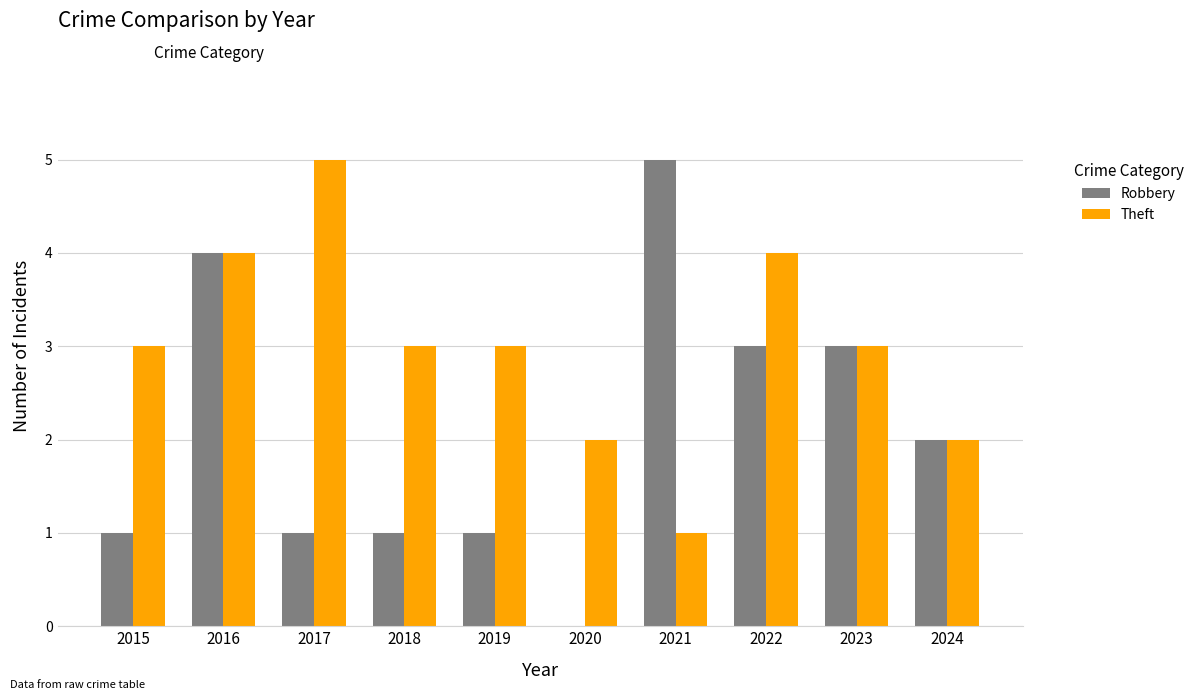

Reading left to right, transcribe all the data shown in this chart.

Robbery: 1	4	1	1	1	0	5	3	3	2
Theft: 3	4	5	3	3	2	1	4	3	2